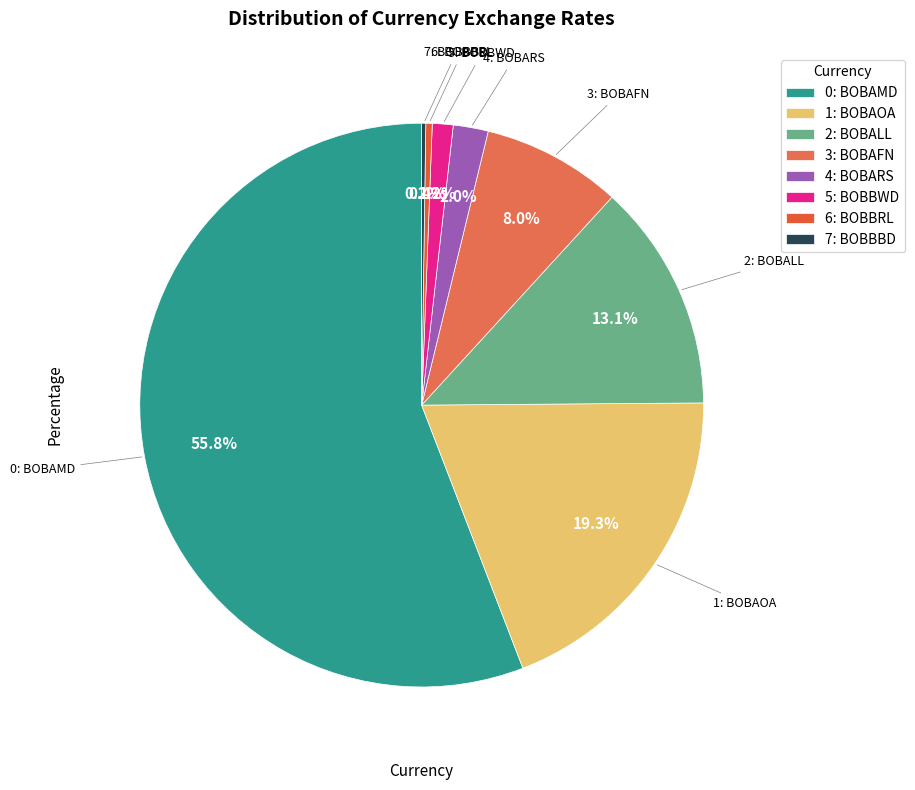

What percentage is NOT represented by 1: BOBAOA?

80.7%